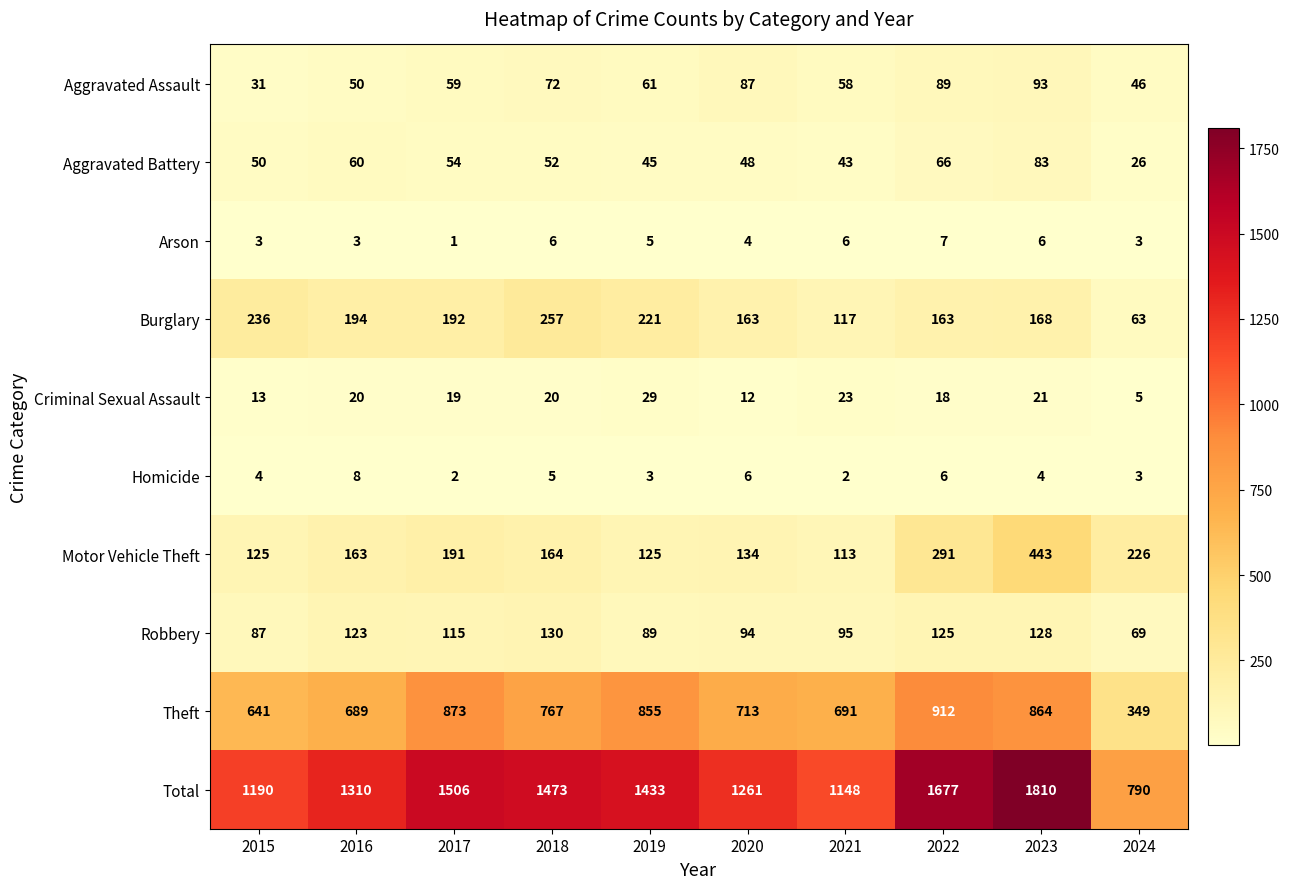

Which label corresponds to the largest value in the chart?

2023